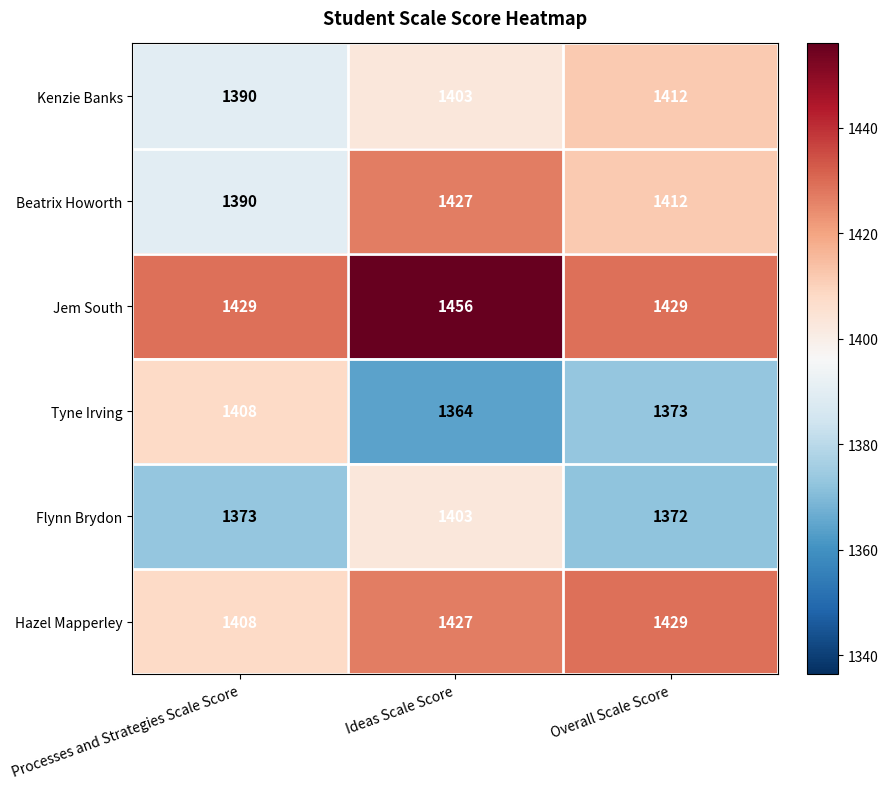

What is the highest value of the Beatrix Howorth series?

1427